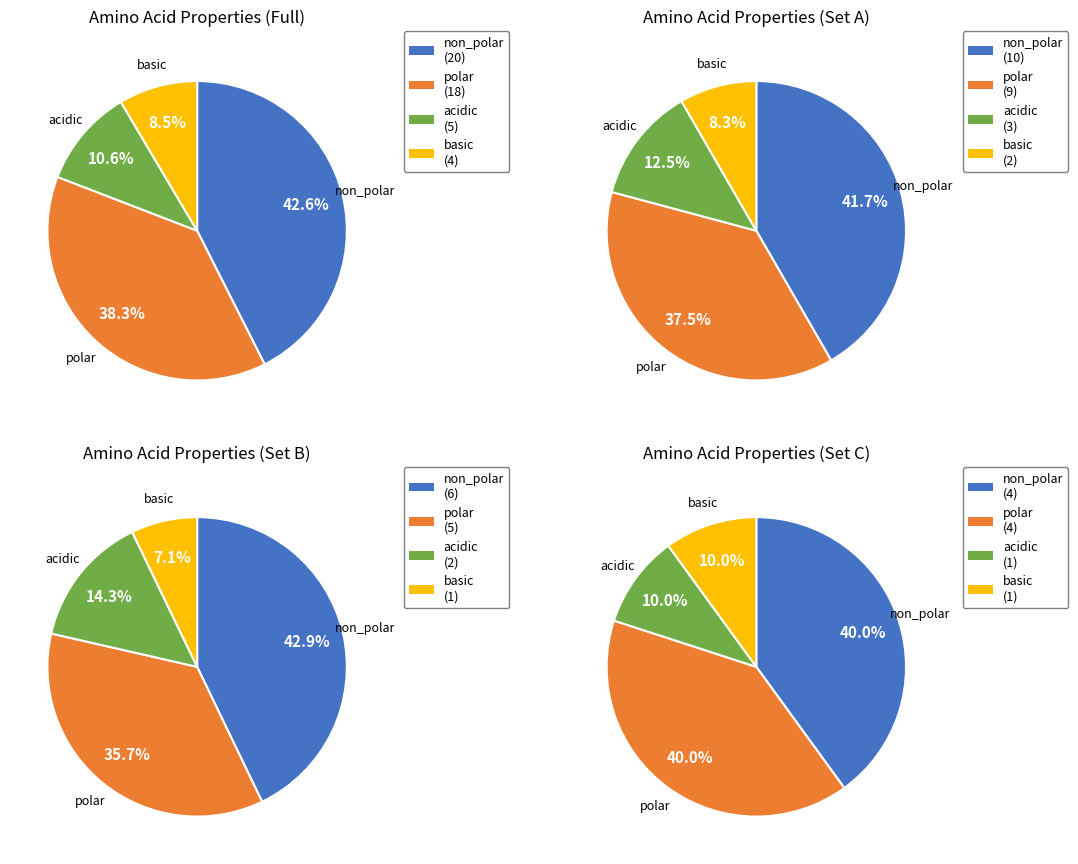

Which slice is the smallest?

basic